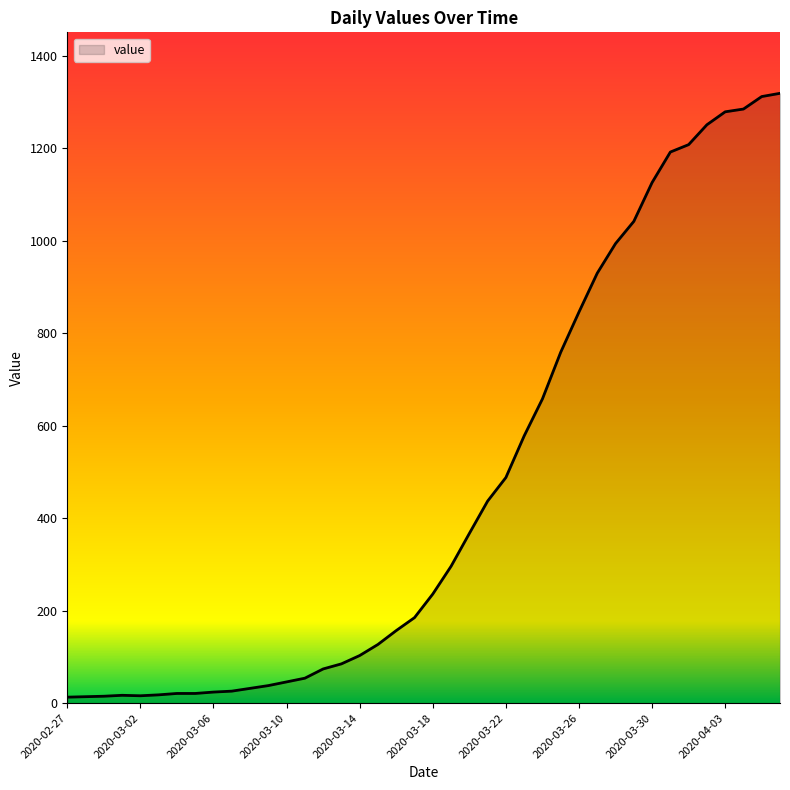

What is the difference between the maximum and minimum values?

1306